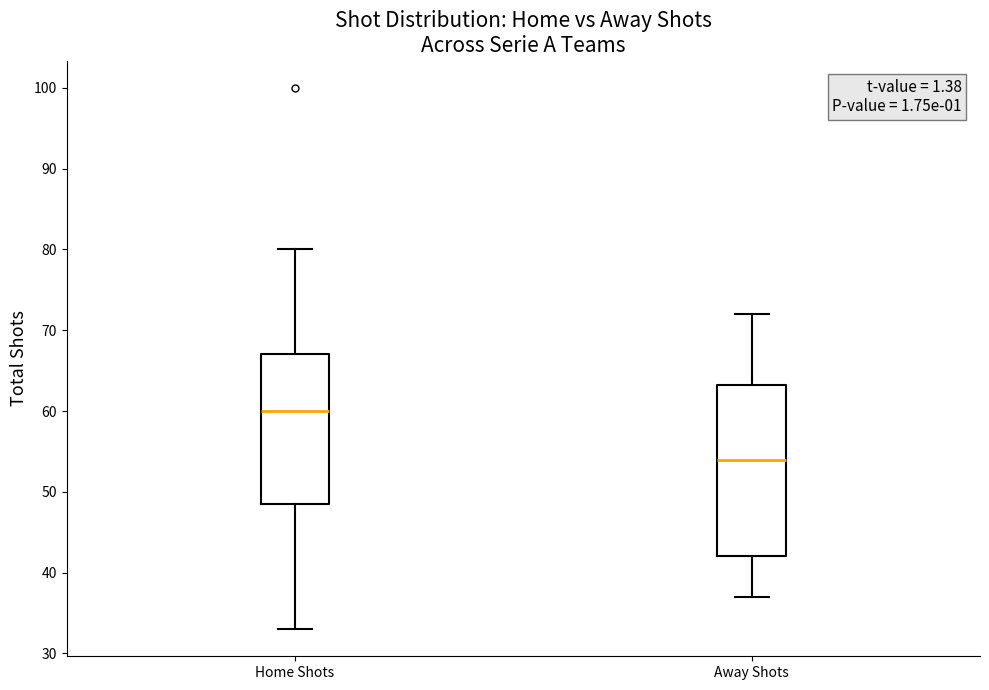

Reading left to right, transcribe this box plot: for each box, give where its median line is, the range the box spans, and where its two whiskers end, as read against the y-axis. The values are not printed on the chart, so give them approximately, as read against the axis.

Home Shots: median 60, box 49 to 67, whiskers 33 to 80
Away Shots: median 54, box 42 to 63, whiskers 37 to 72